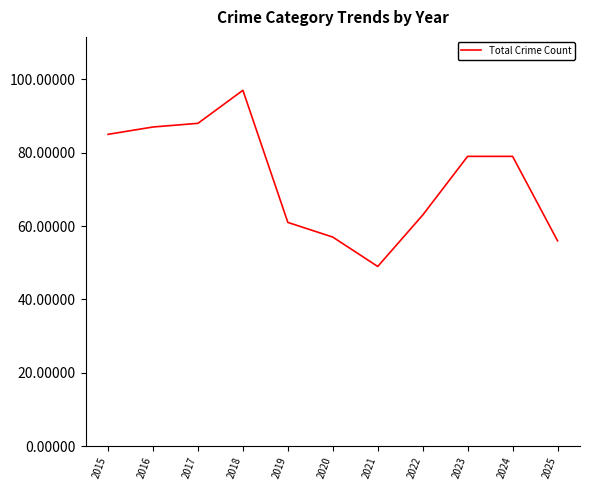

What is the difference between the second highest and minimum values?

39